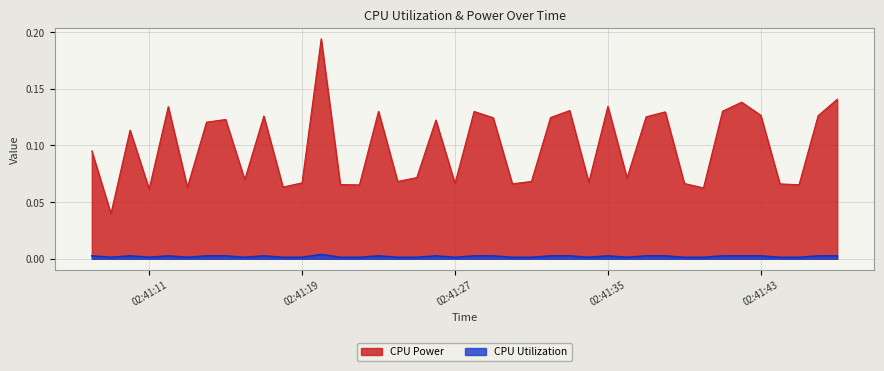

Which series has the widest spread of values?

CPU Power